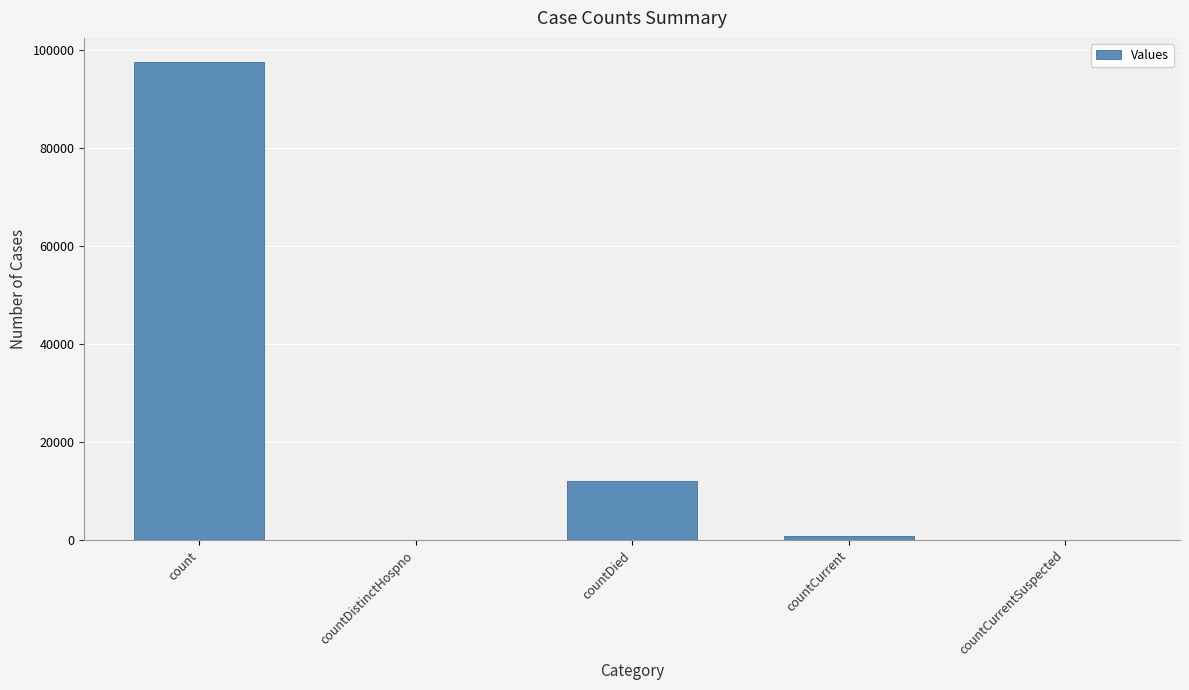

Which category has the highest value across all series?

count